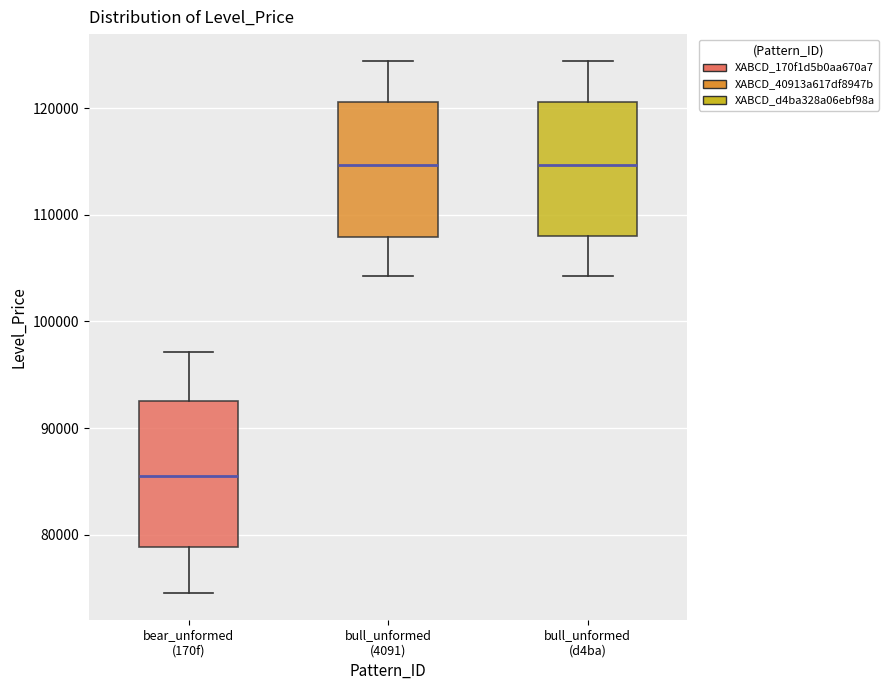

Where is the lower edge of the box for bull_unformed (4091) on the y-axis? The values are not printed on the chart, so give them approximately, as read against the axis.

108000